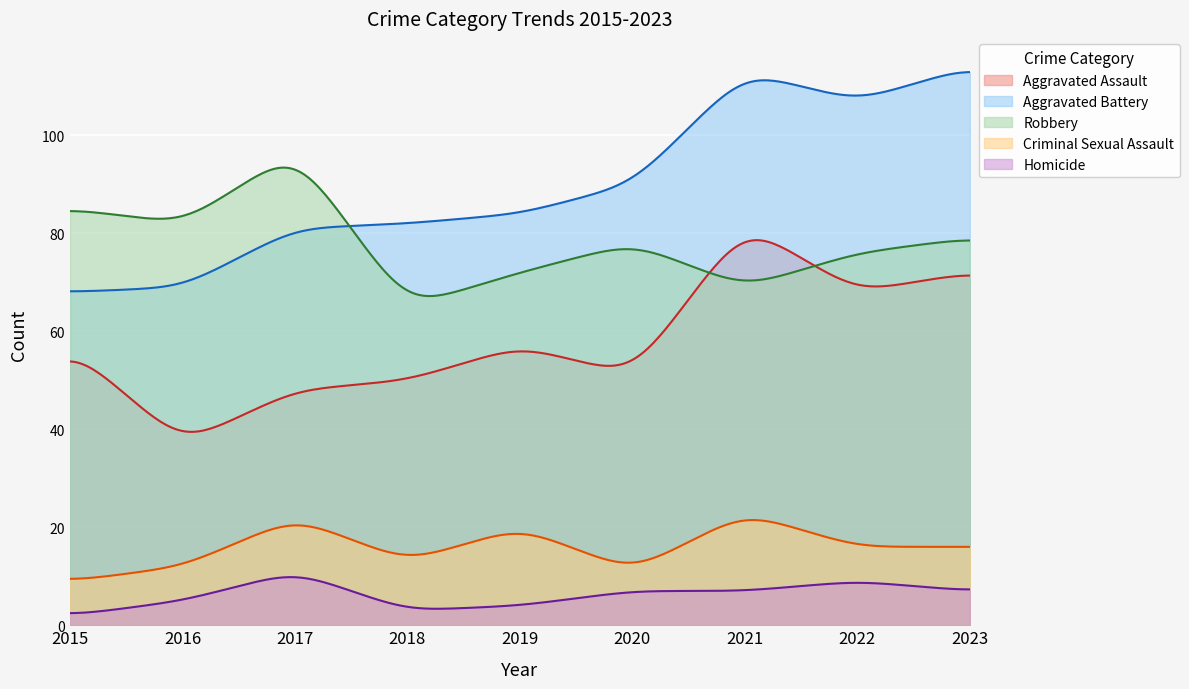

What are all the series names shown in the legend?

Aggravated Assault, Aggravated Battery, Robbery, Criminal Sexual Assault, Homicide